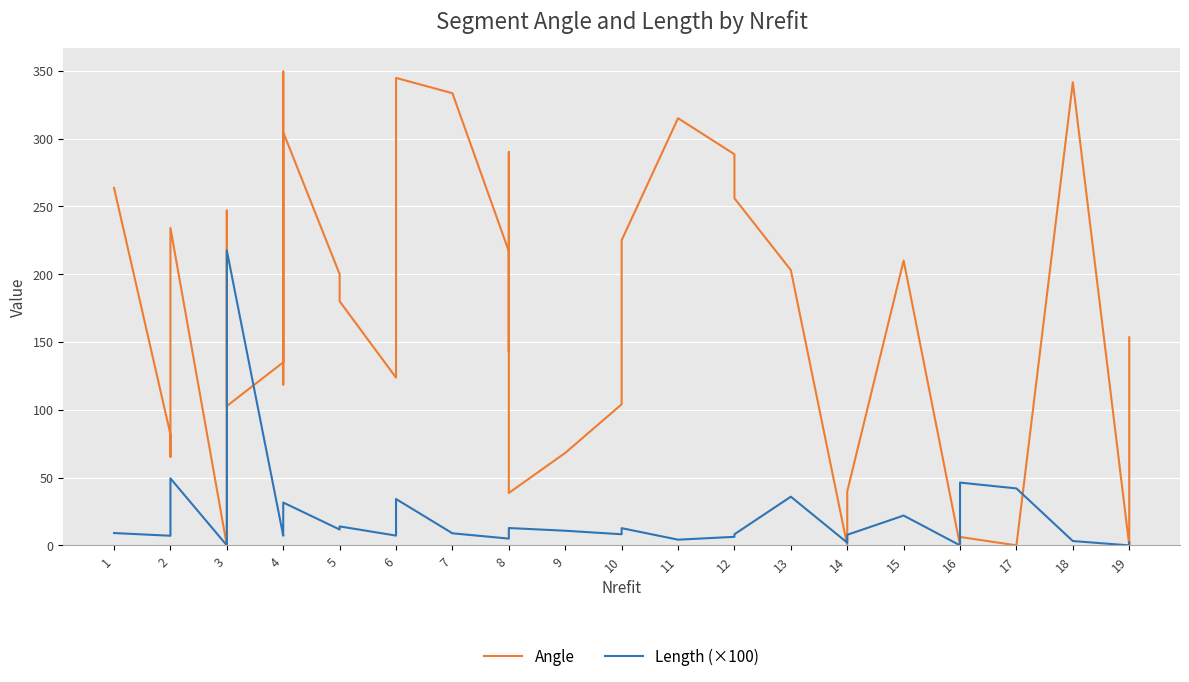

What is the average value of the Length (×100) series?

22.1